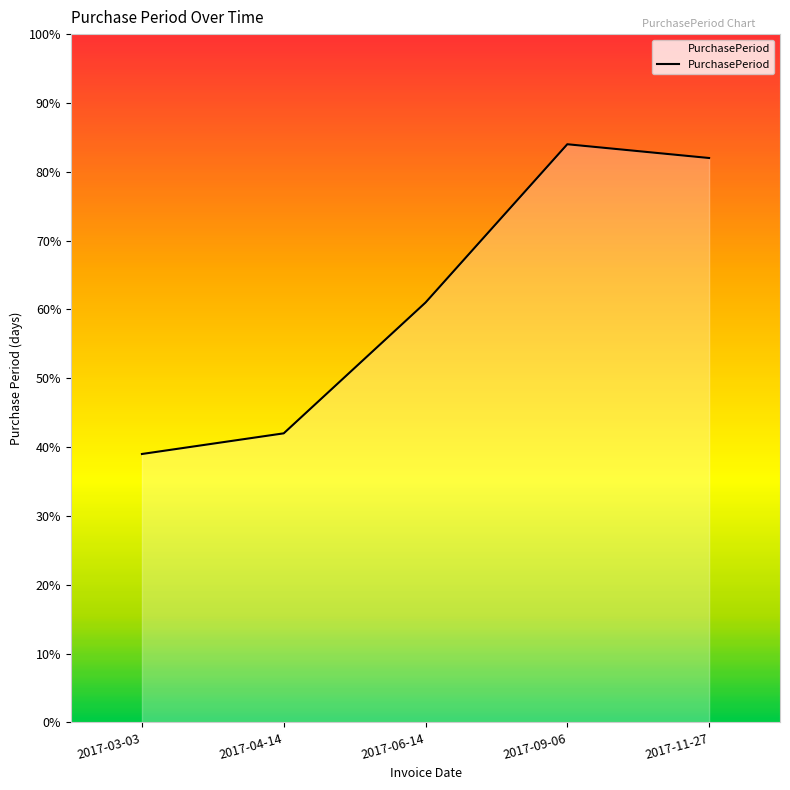

Does the chart display data point markers on the line(s)?

No